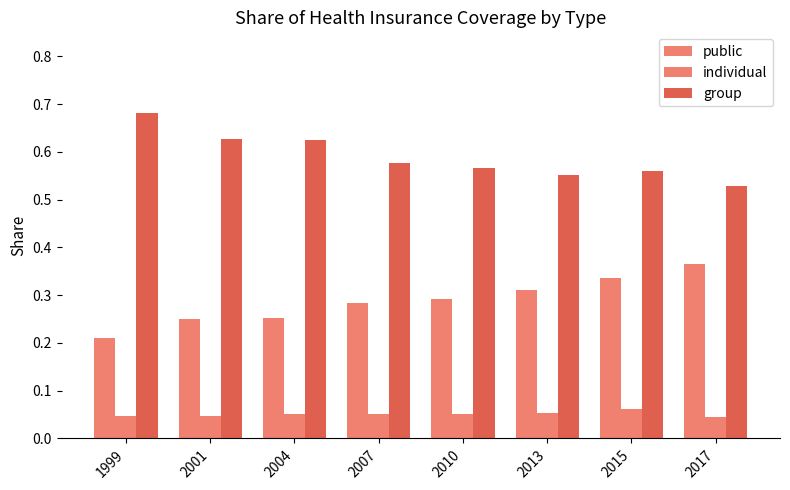

List the series in order of their peak value, highest first.

group, public, individual